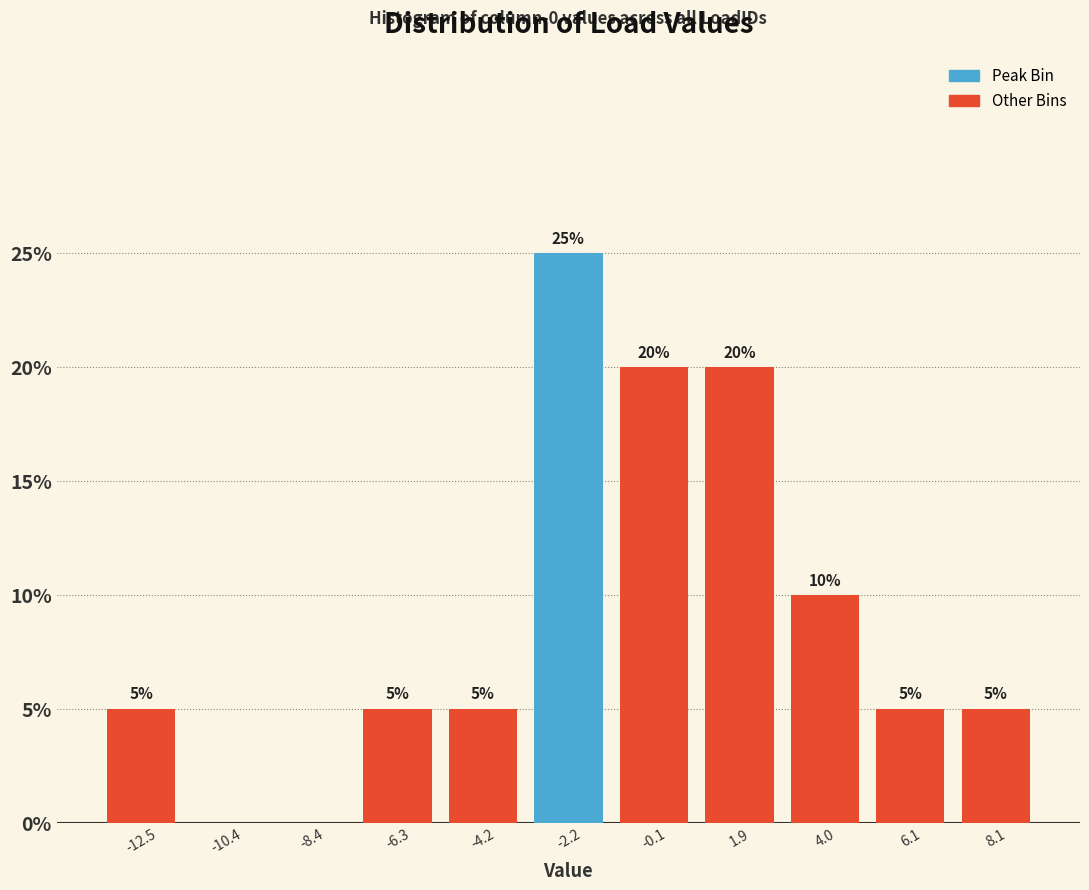

Which range on the x-axis has the tallest bar?

-3.0 to -1.0